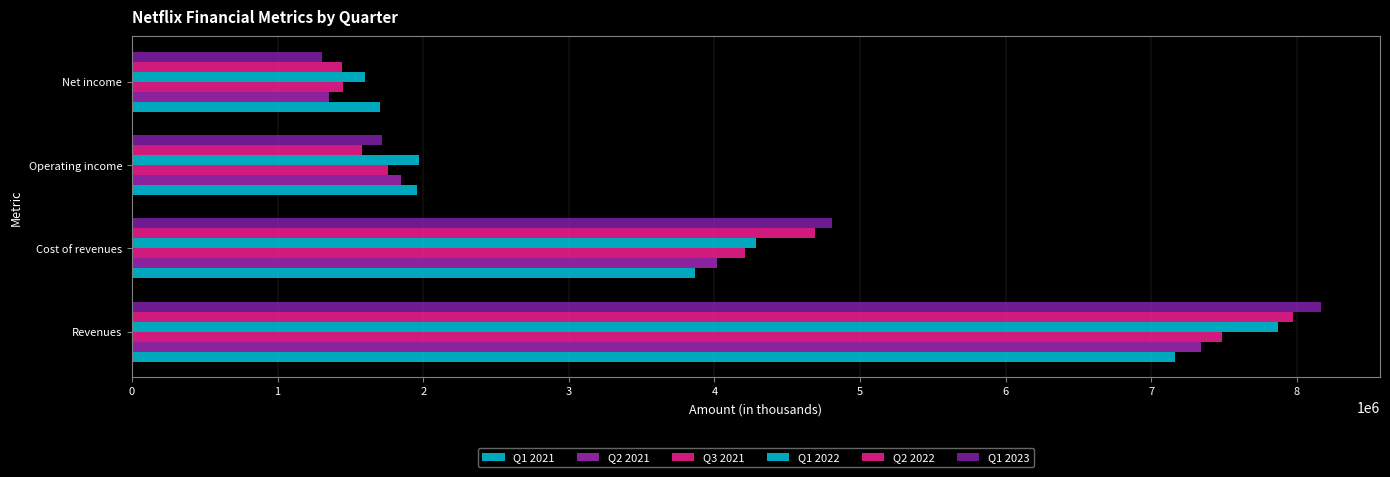

How many distinct data groups are displayed?

6